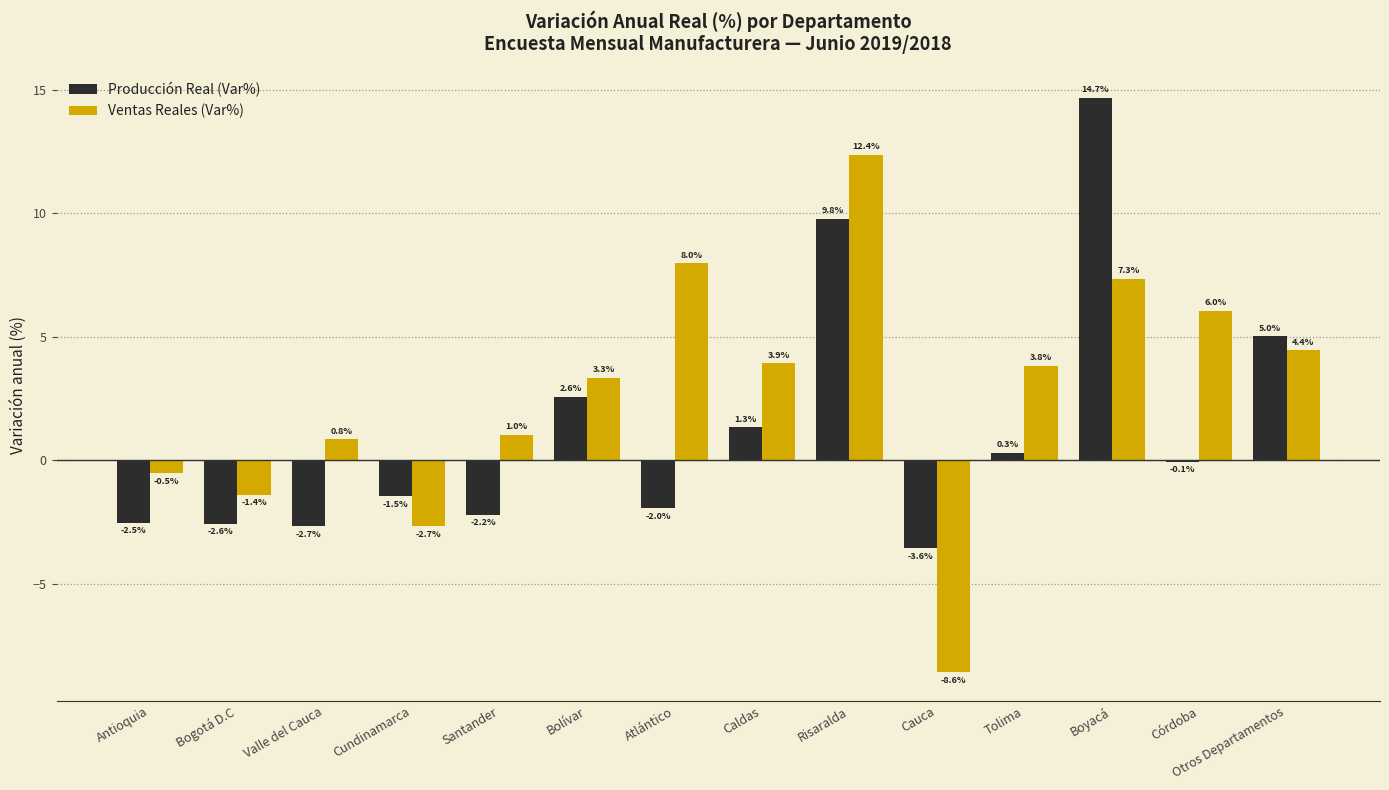

How many groups of bars are there?

14